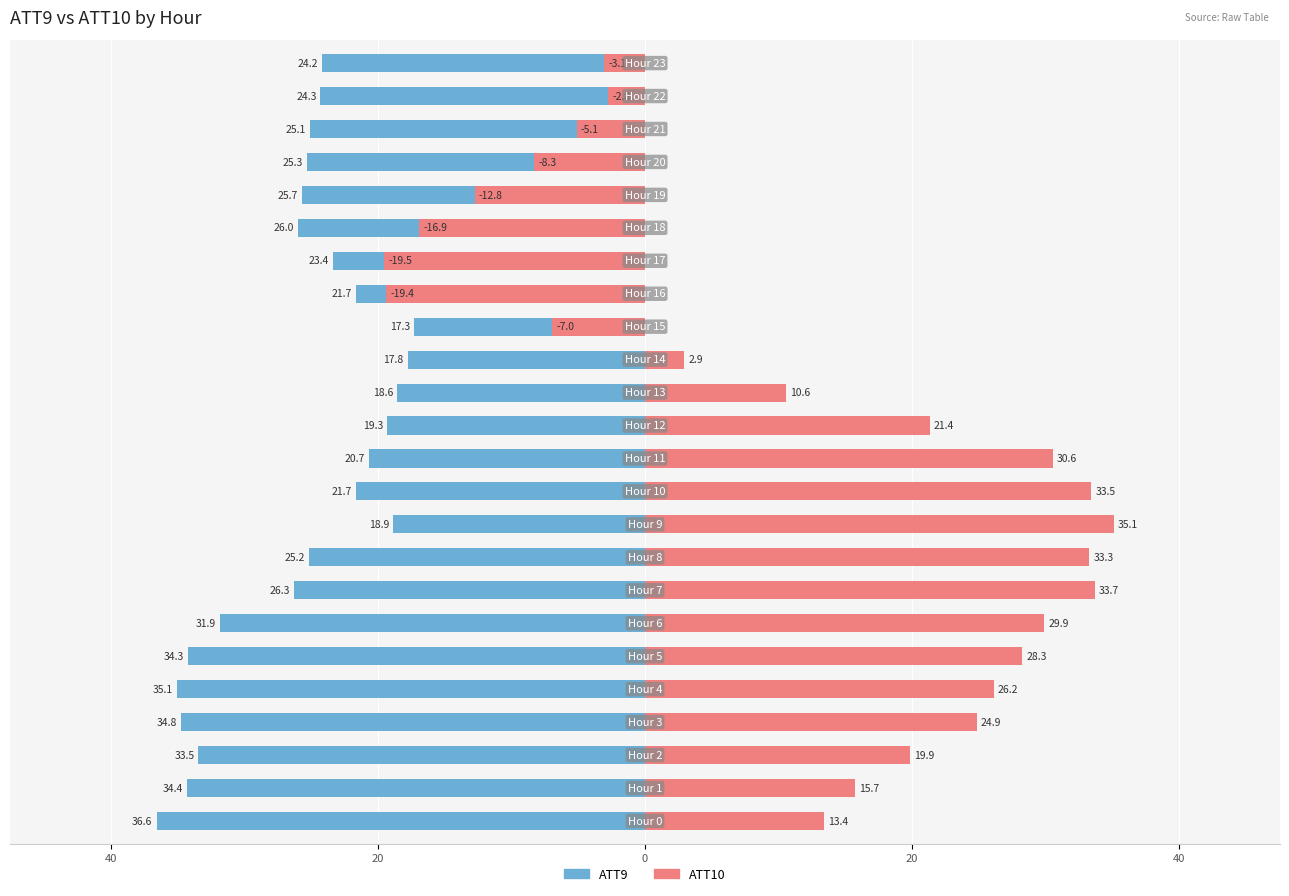

Which series has the widest spread of values?

ATT10